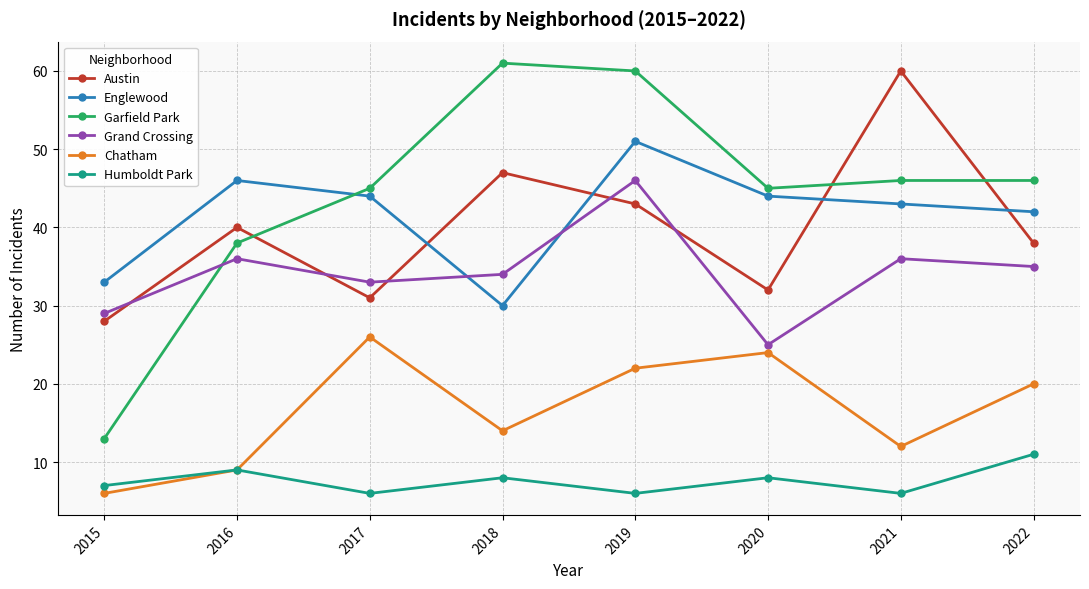

What is the smallest value displayed?

6